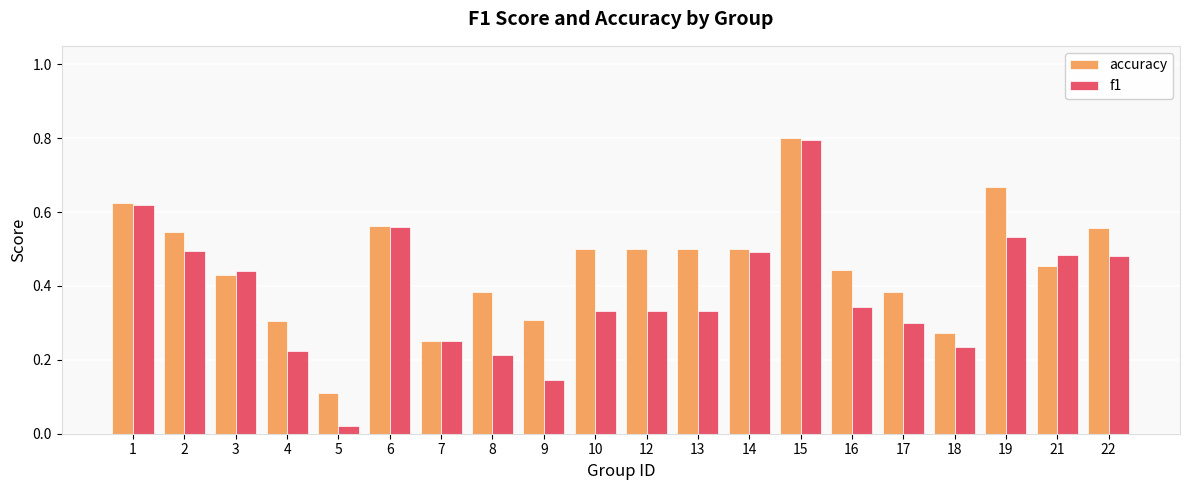

How many bars are there in each group?

2